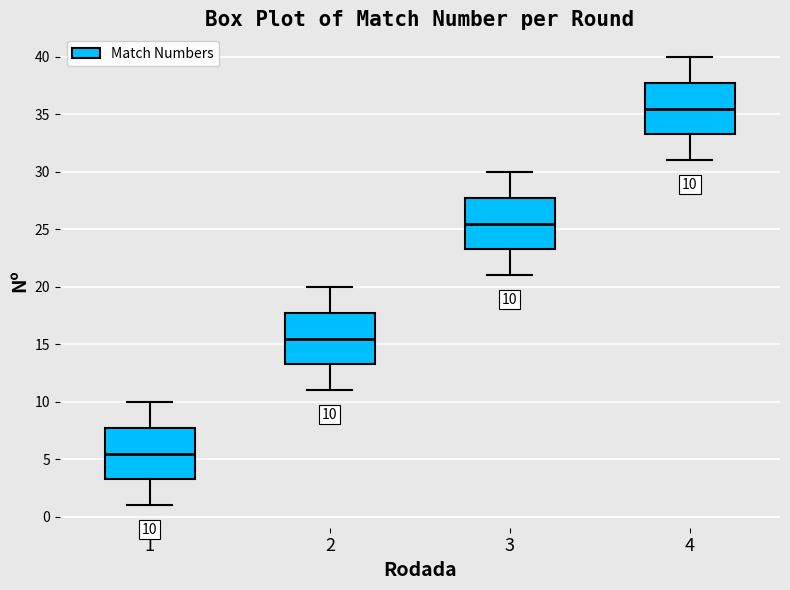

Which box has the lowest median line?

1